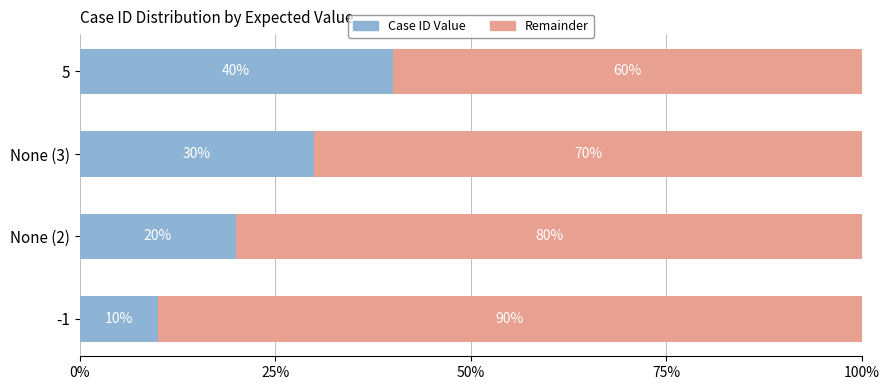

Rank the categories by Case ID Value value from highest to lowest.

5, None (3), None (2), -1